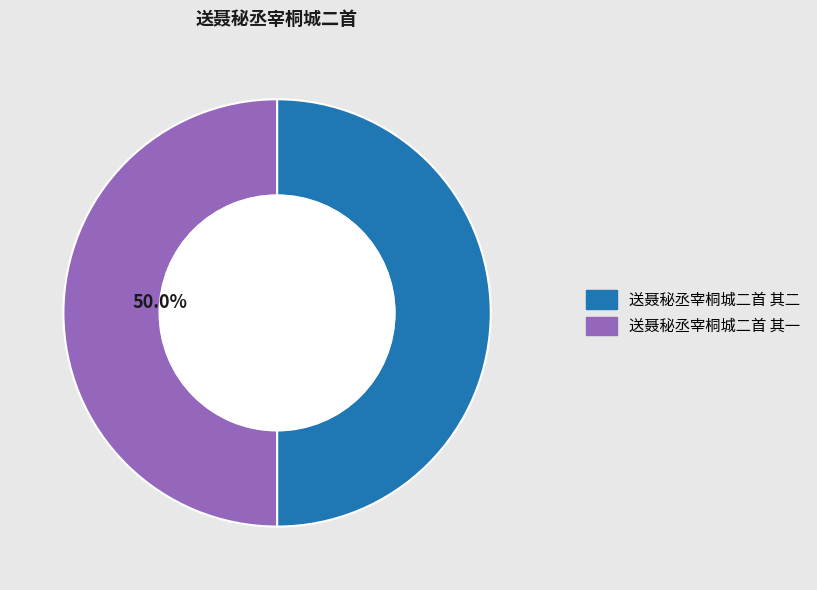

What percentage is NOT represented by 送聂秘丞宰桐城二首 其一?

50.0%